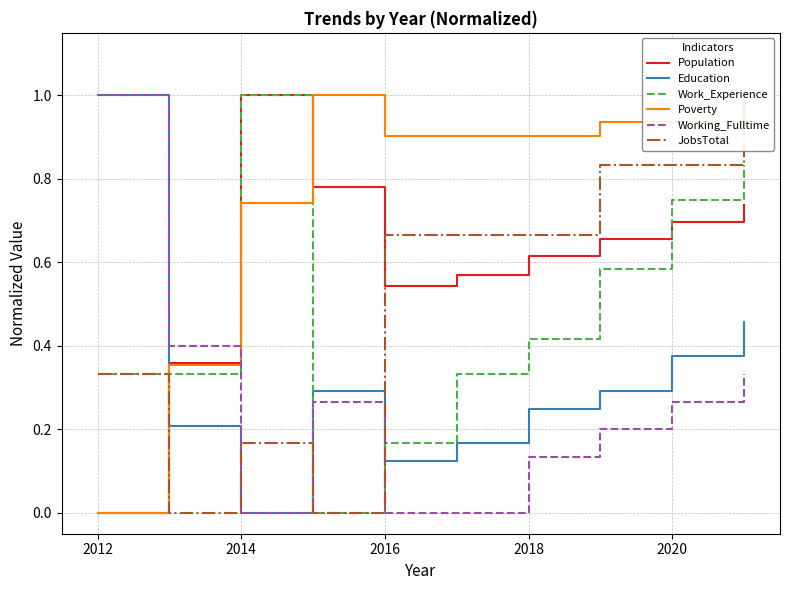

How many times do Education and Work_Experience cross each other?

3